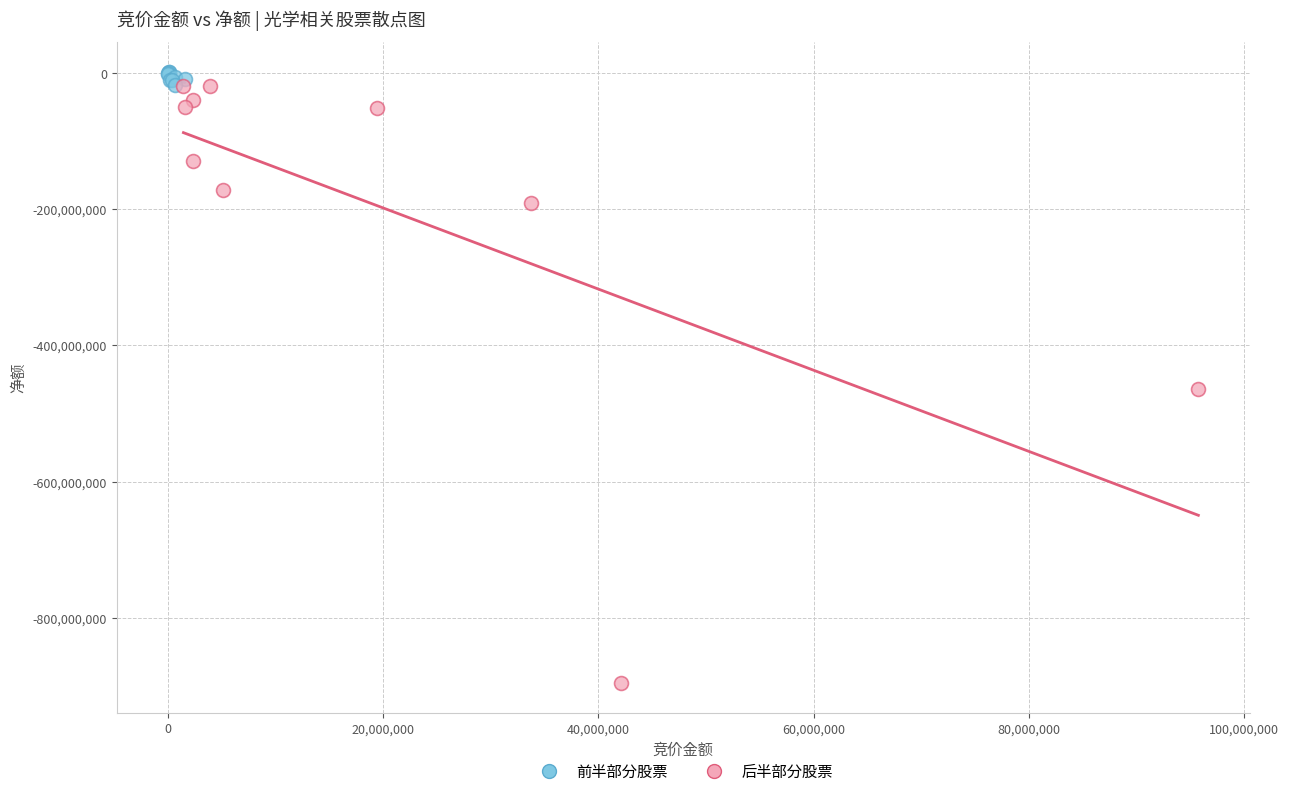

Which series contains the lowest Y value?

后半部分股票